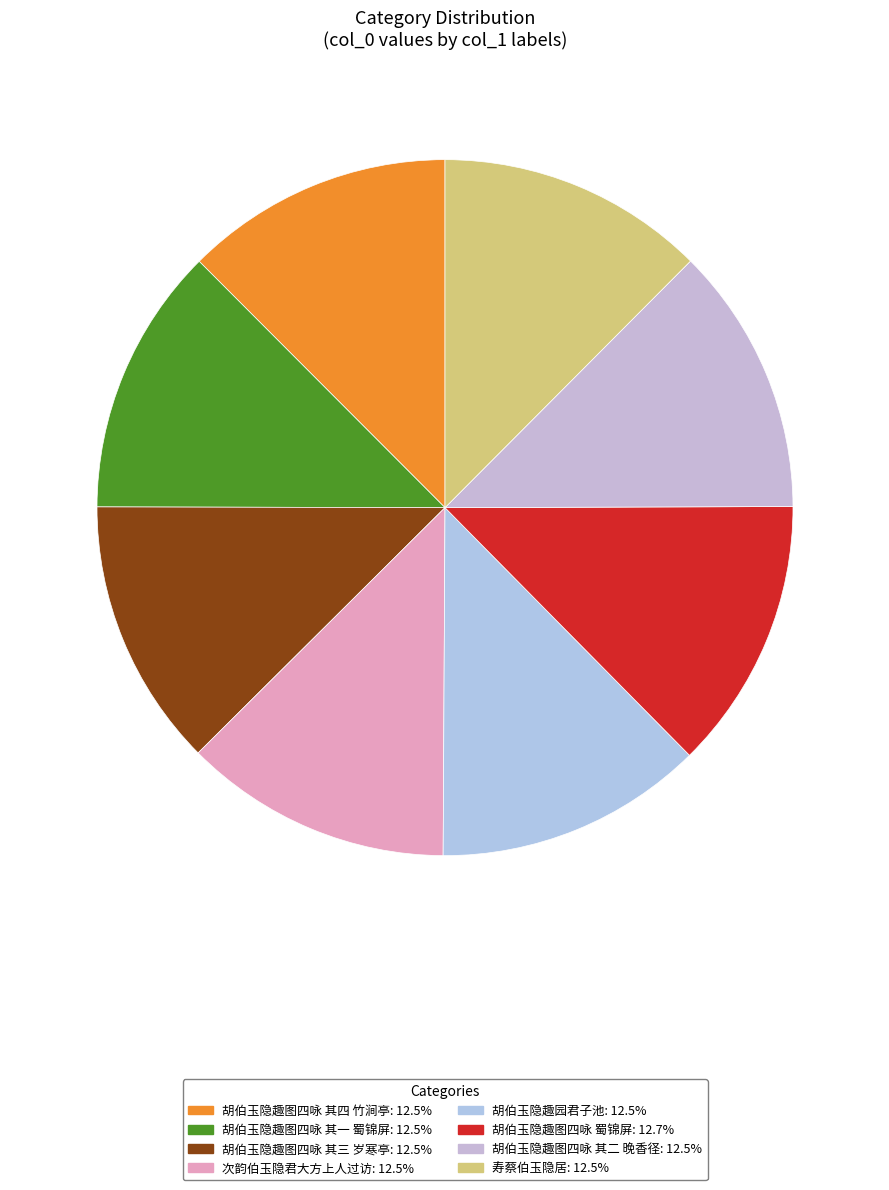

How many segments does this pie chart have?

8